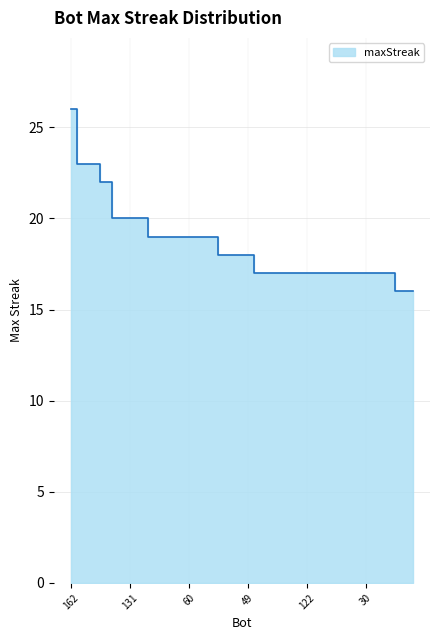

At which label is the value closest to 21?

163